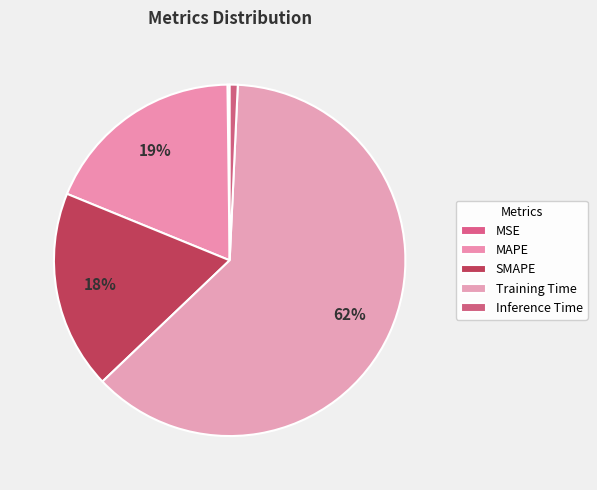

What is the total percentage of Inference Time and Training Time?

62.9%